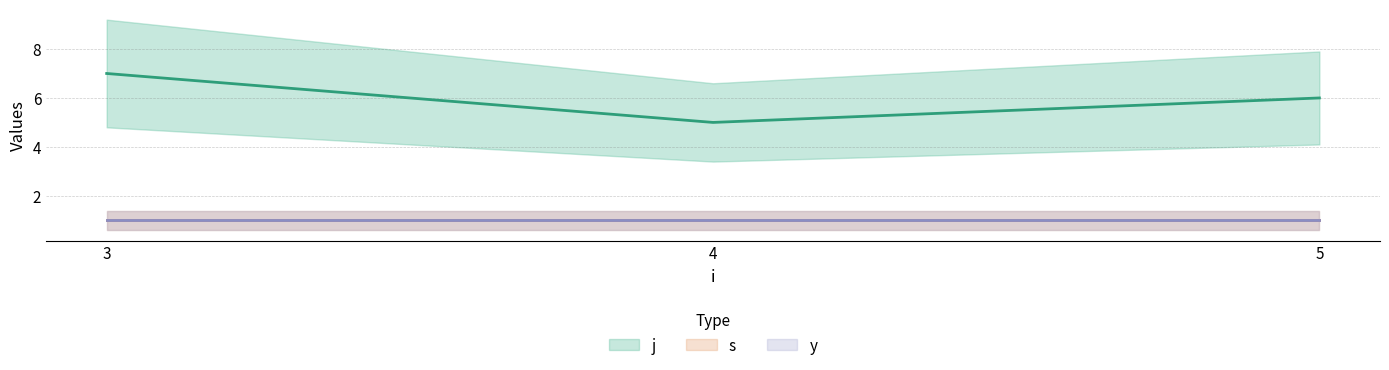

The j series shows 5 at 4. True or false?

True